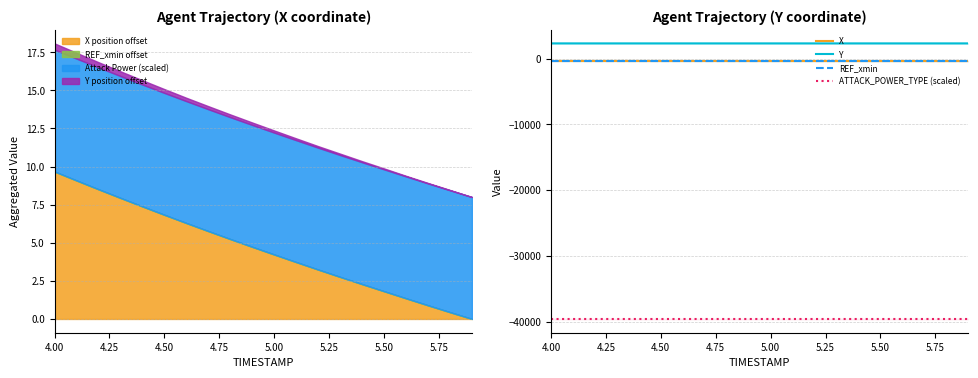

Count the number of data series in this chart.

4